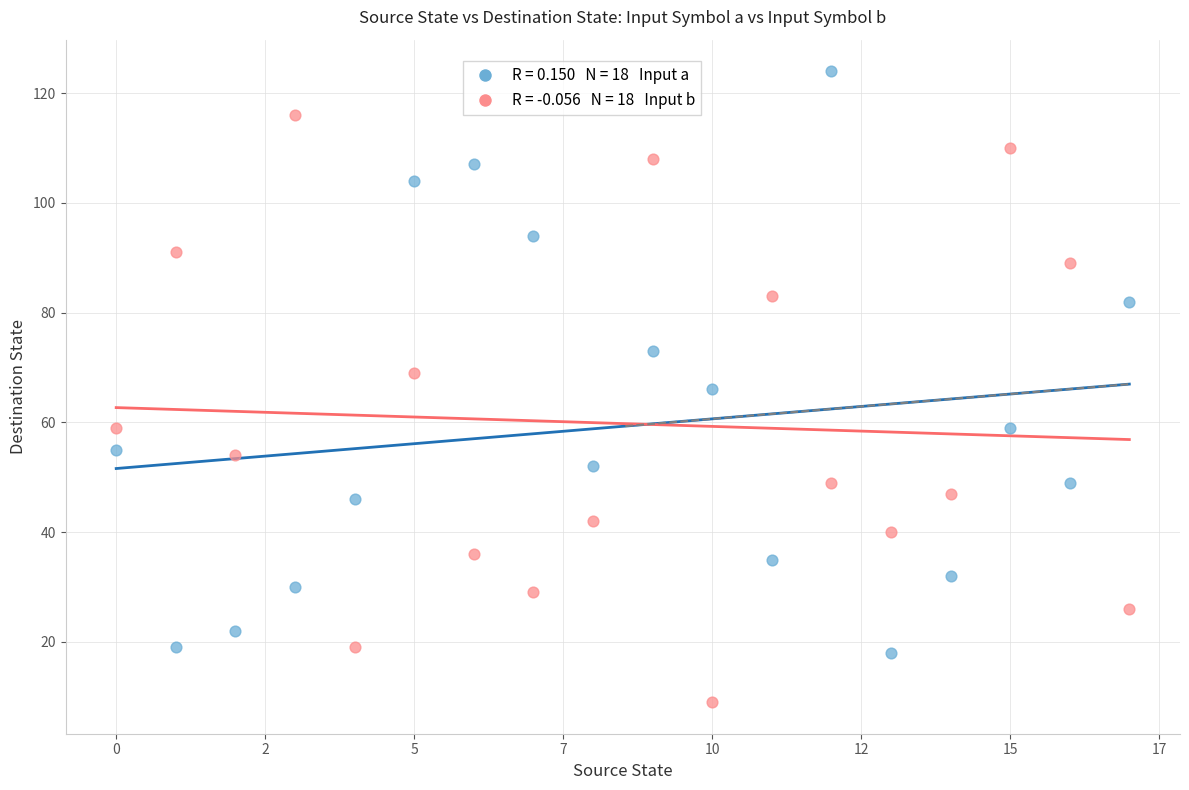

Across all data points, what is the range of Y values (max minus min)?

115